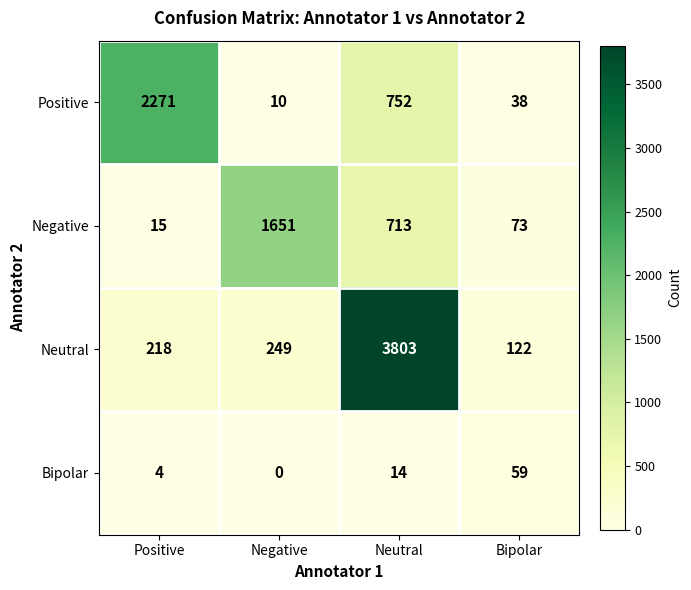

How many values in the Bipolar series are below 14?

2